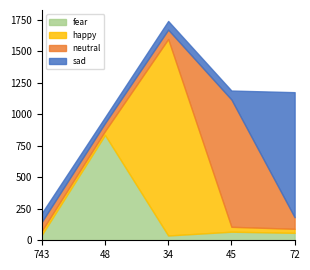

Reading left to right, list all the values displayed in this chart.

fear: 42	836	38	68	59
happy: 32	30	1559	39	32
neutral: 71	63	74	1010	92
sad: 70	47	69	71	992